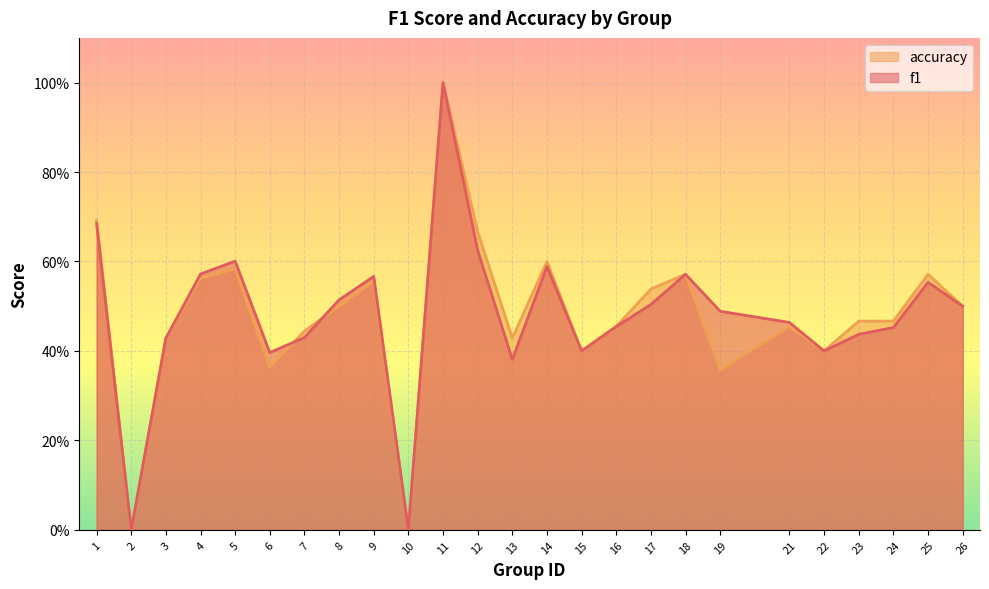

True or false: accuracy has a value of 0.2 at 22.

False